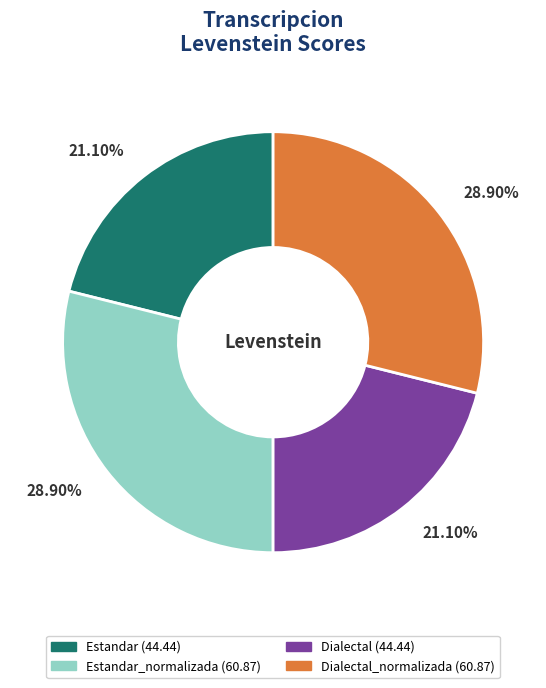

Does any single category account for the majority?

No